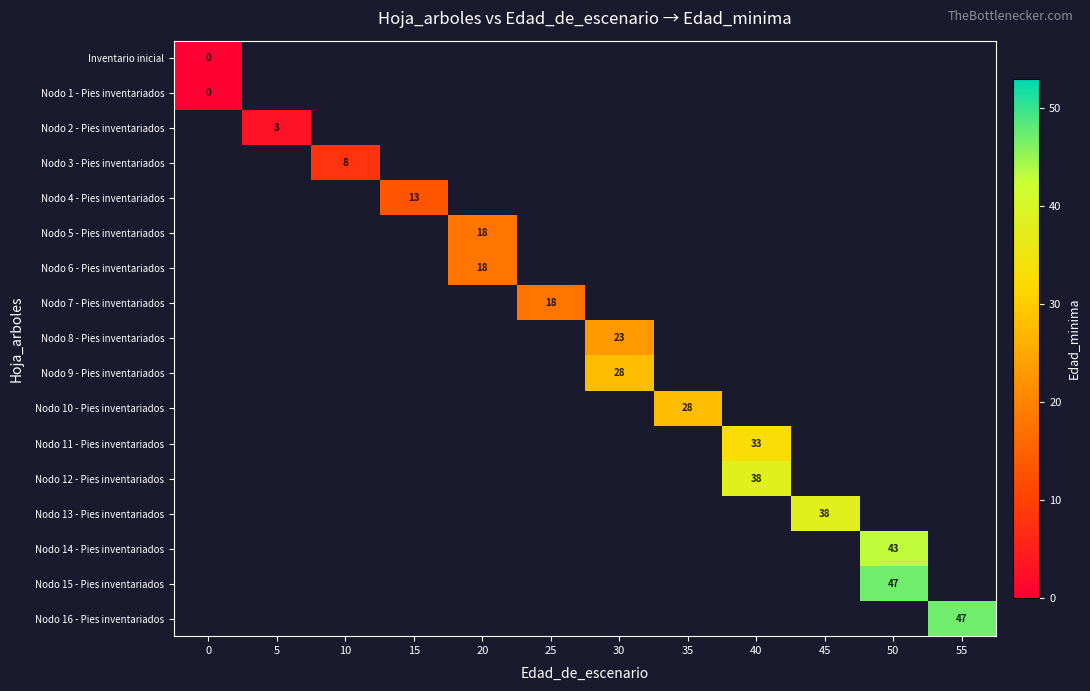

The Nodo 3 - Pies inventariados series shows 2 at 10. True or false?

False